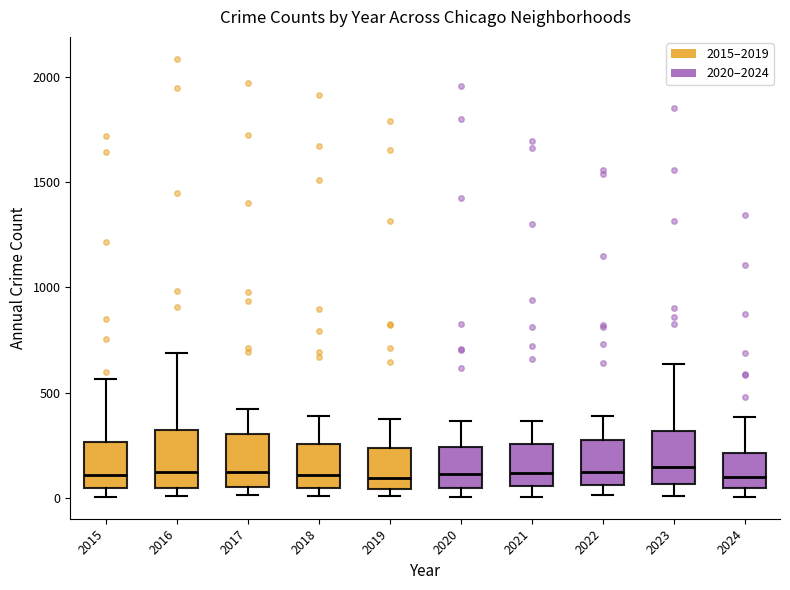

Reading left to right, transcribe this box plot: for each box, give where its median line is, the range the box spans, and where its two whiskers end, as read against the y-axis. The values are not printed on the chart, so give them approximately, as read against the axis.

2015: median 100, box 50 to 250, whiskers 0 to 550
2016: median 150, box 50 to 300, whiskers 0 to 700
2017: median 100, box 50 to 300, whiskers 0 to 400
2018: median 100, box 50 to 250, whiskers 0 to 400
2019: median 100, box 50 to 250, whiskers 0 to 400
2020: median 100, box 50 to 250, whiskers 0 to 350
2021: median 100, box 50 to 250, whiskers 0 to 350
2022: median 100, box 50 to 250, whiskers 0 to 400
2023: median 150, box 50 to 300, whiskers 0 to 650
2024: median 100, box 50 to 200, whiskers 0 to 400